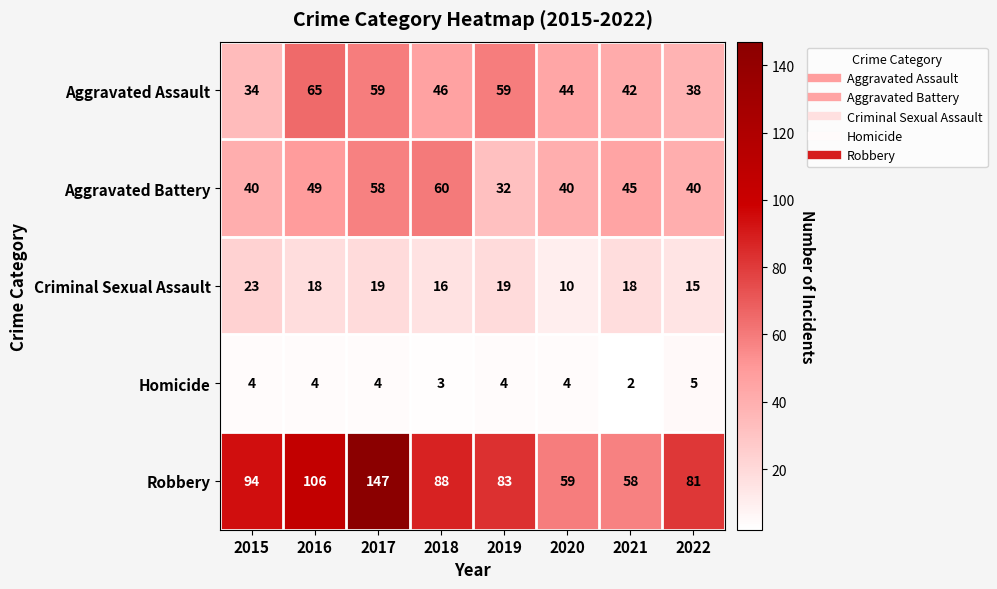

How many series are shown in this chart?

5